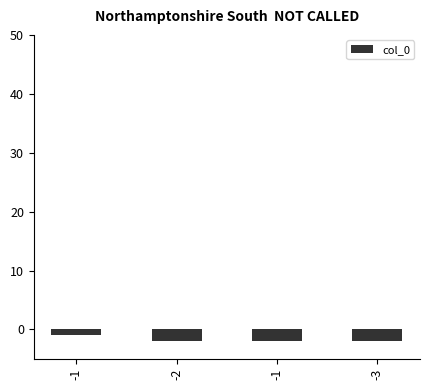

How many values exceed -2?

1